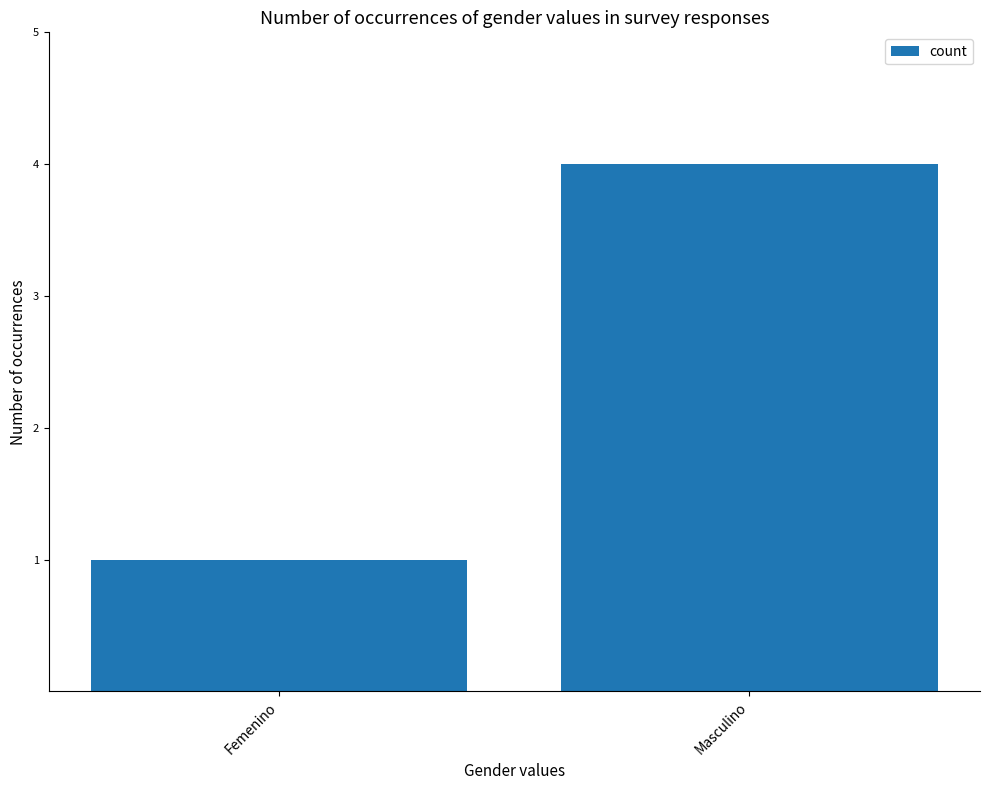

What is the approximate value at Femenino?

1